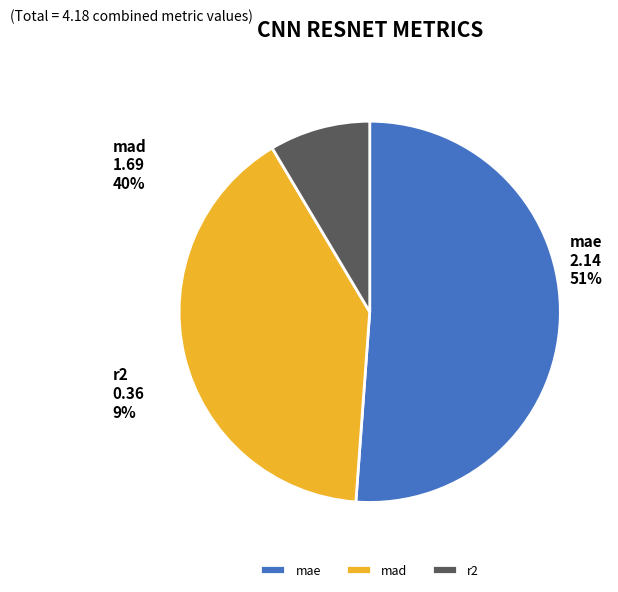

How many segments does this pie chart have?

3